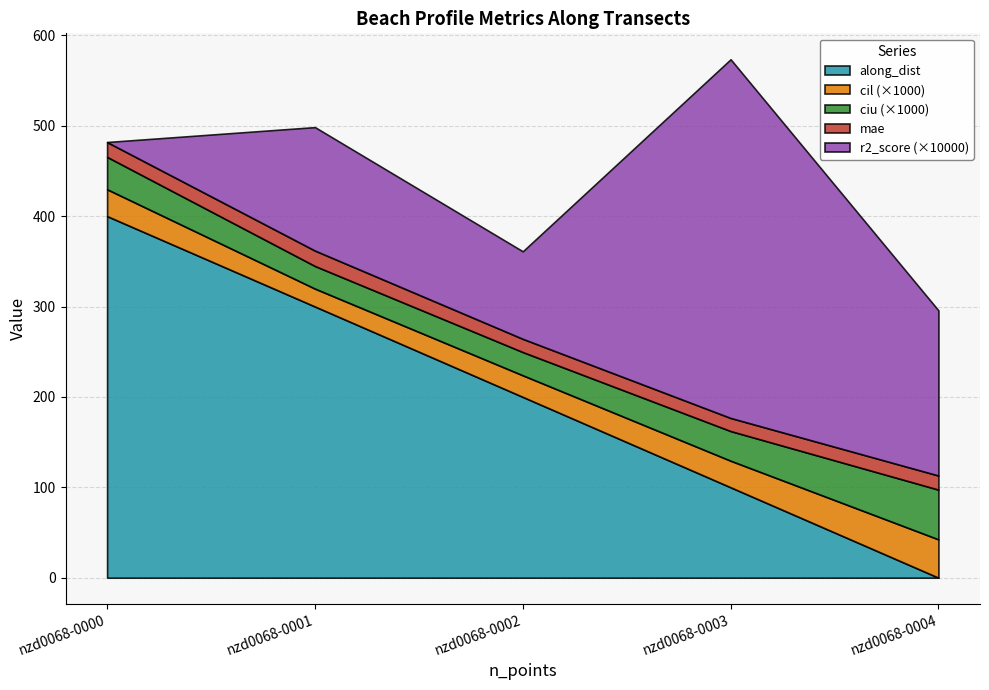

Which series has the largest range (max minus min)?

along_dist